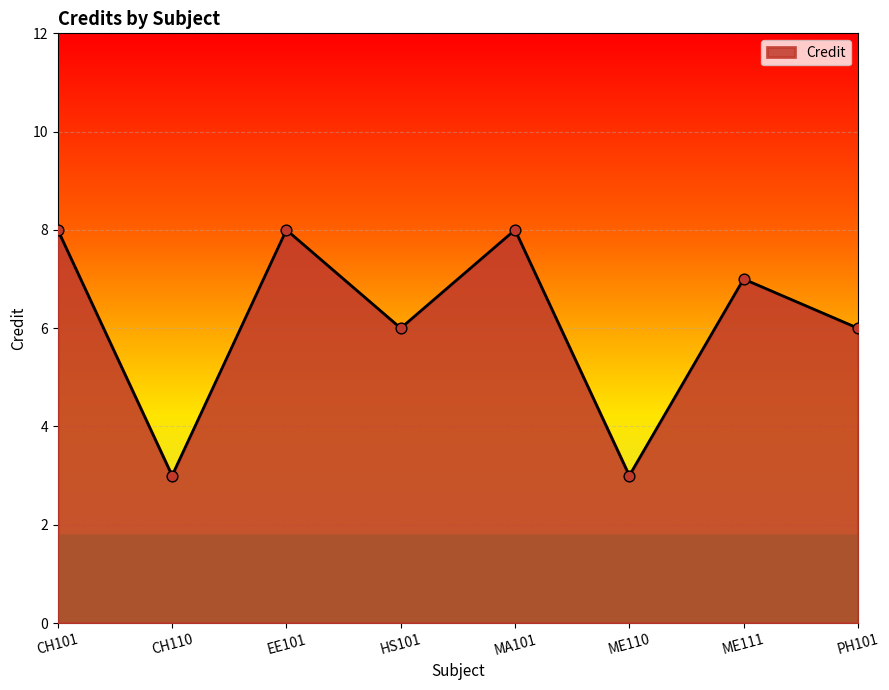

Approximately how many times larger is the value at HS101 compared to CH101?

0.8